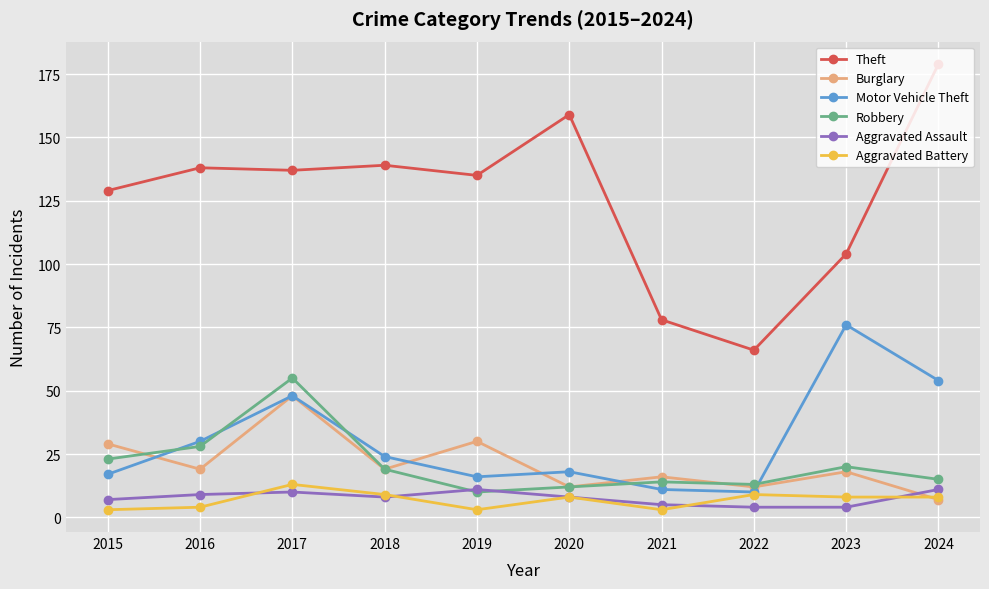

Where does the Burglary series first go above 19?

2015